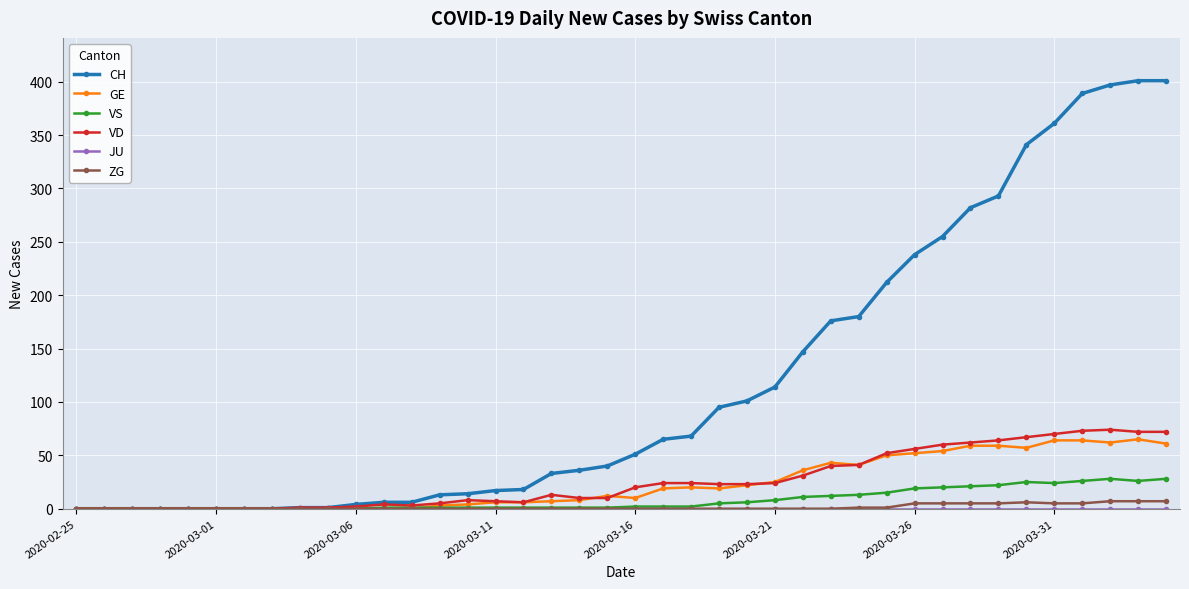

How many data points does each series have?

40